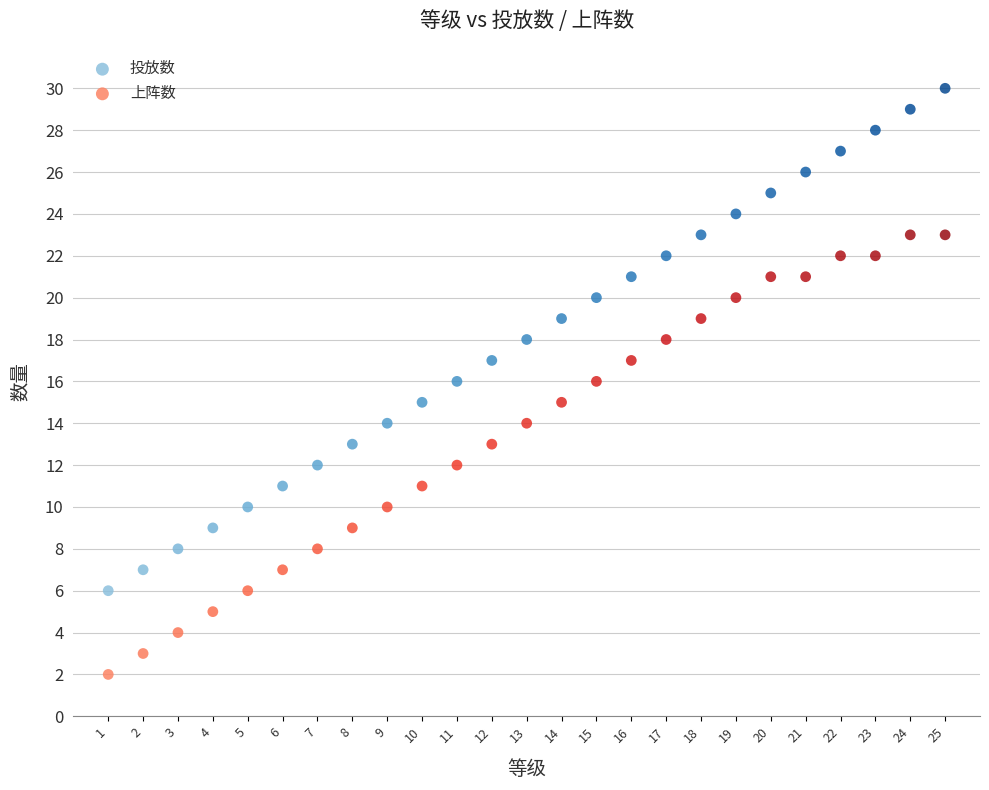

Which series has the widest spread of Y values?

投放数